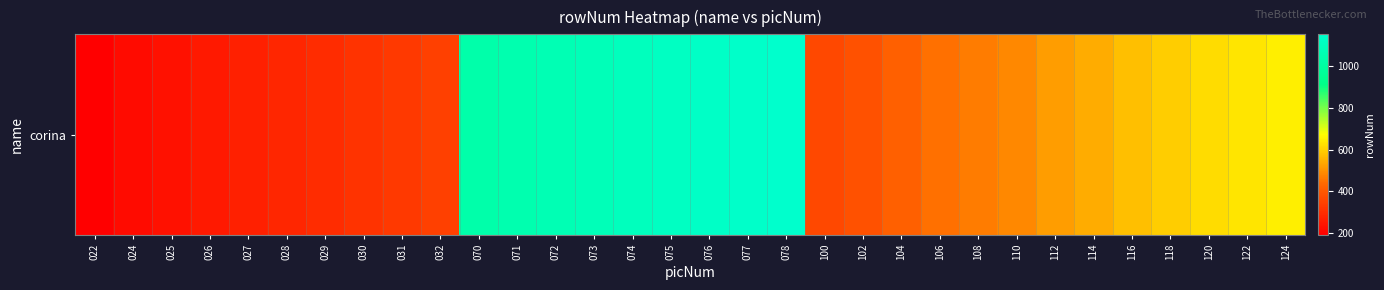

Count the number of data series in this chart.

1